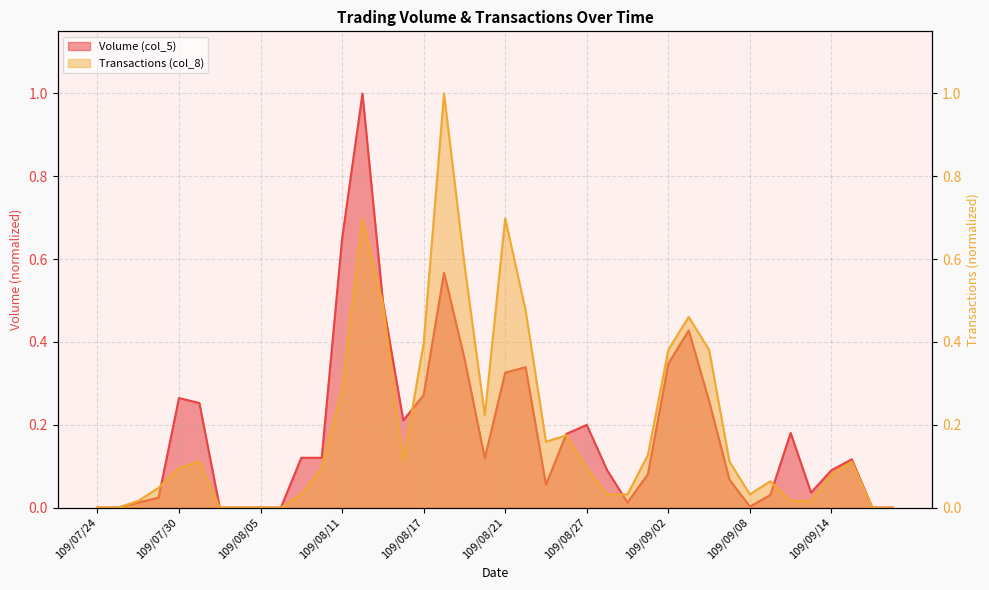

How many lines are shown in the chart?

2